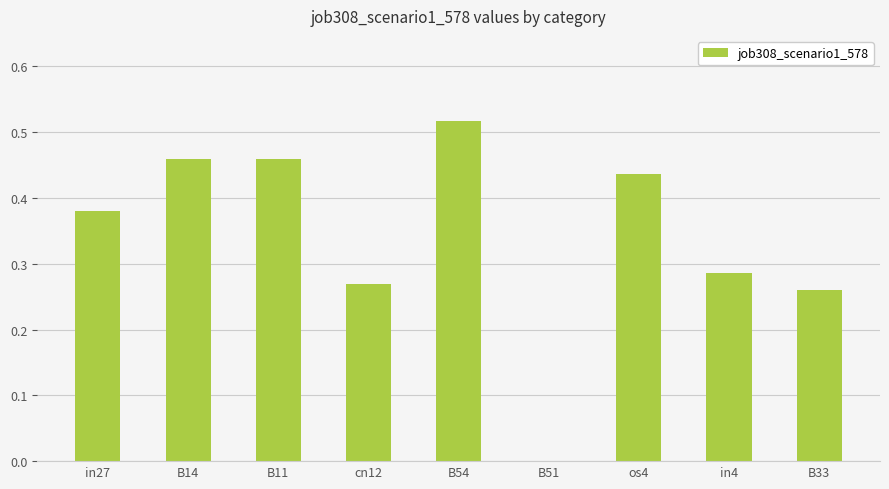

Which has a higher value, B54 or B11?

B54